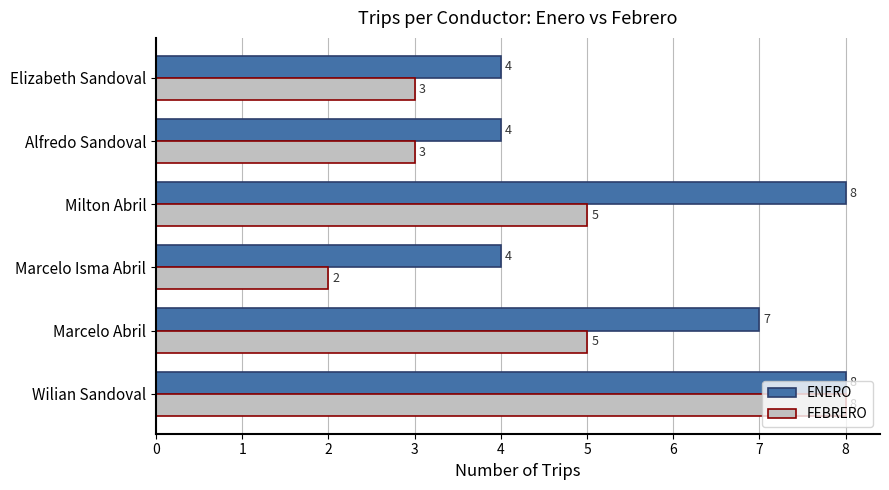

Which series has the largest total across all categories?

ENERO